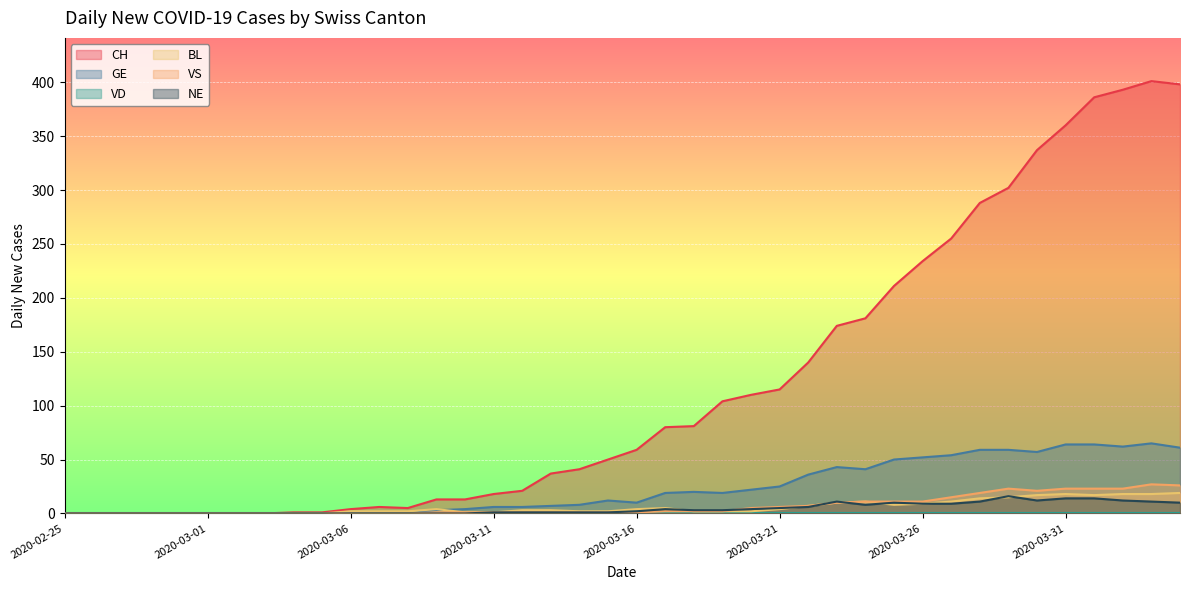

What is the sum of all CH values?

4819